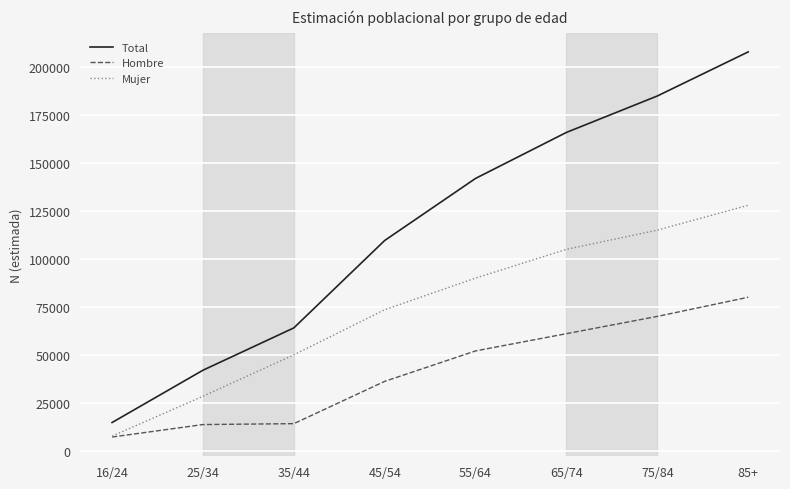

Which series changed the most between 16/24 and 25/34?

Total